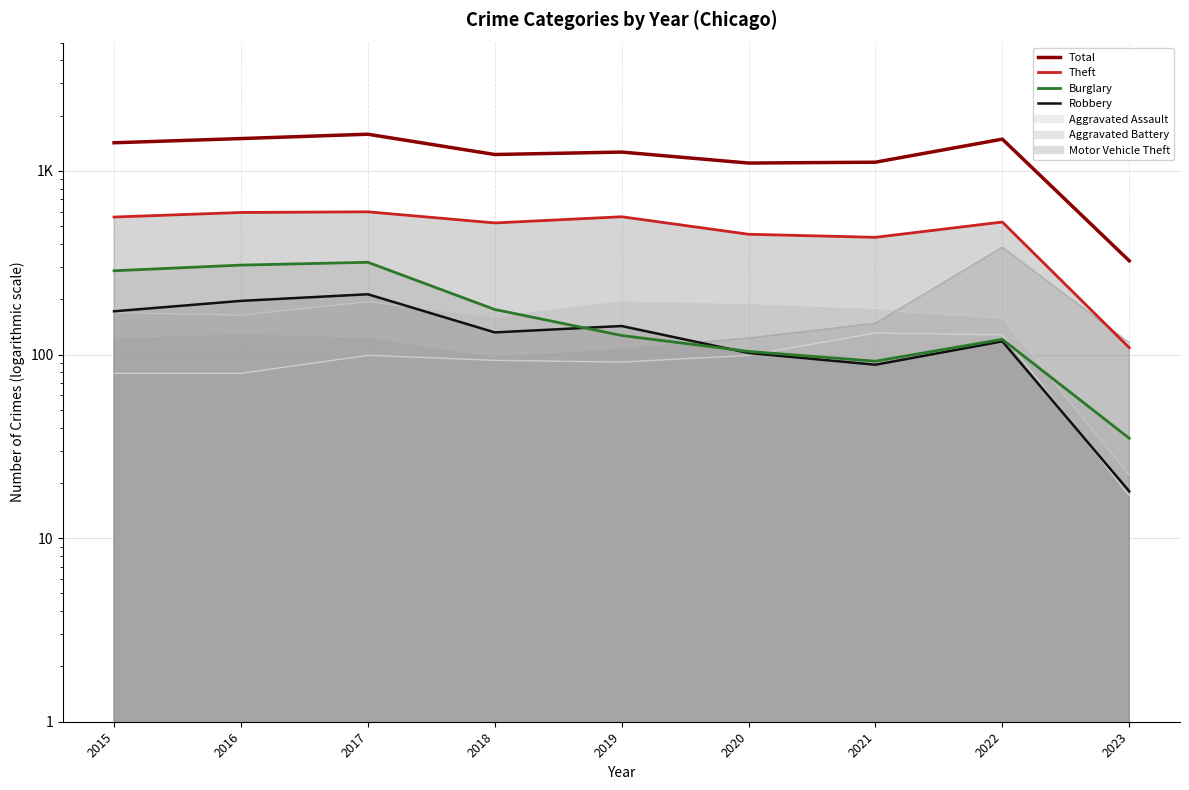

How many data points are less than 1267?

4